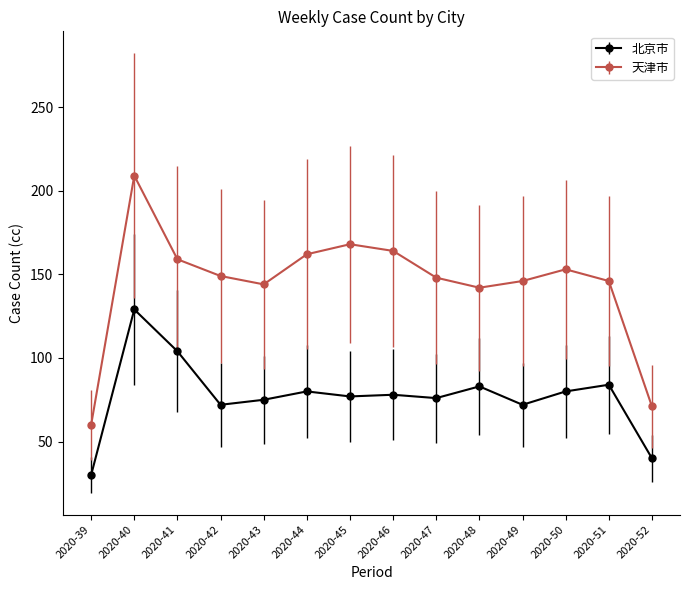

True or false: 北京市 and 天津市 intersect in this chart.

False